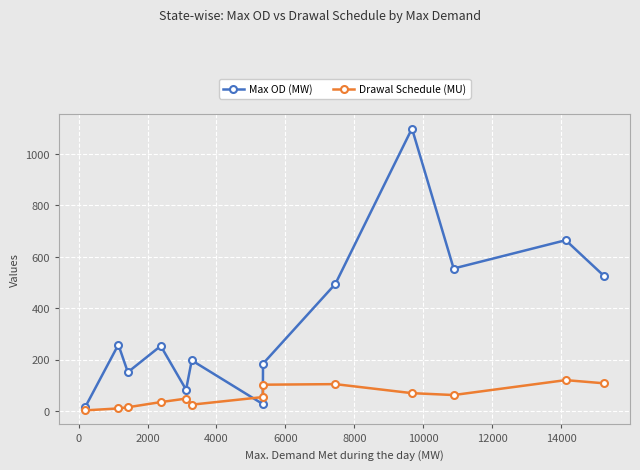

How many lines are shown in the chart?

2